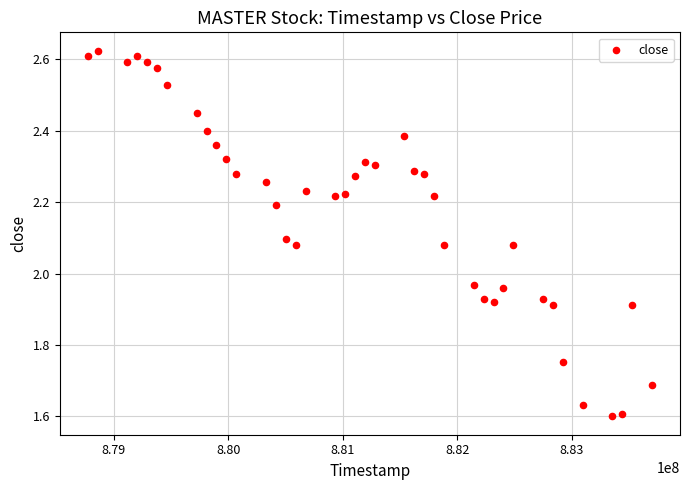

What is the range of Y values (max minus min)?

1.0